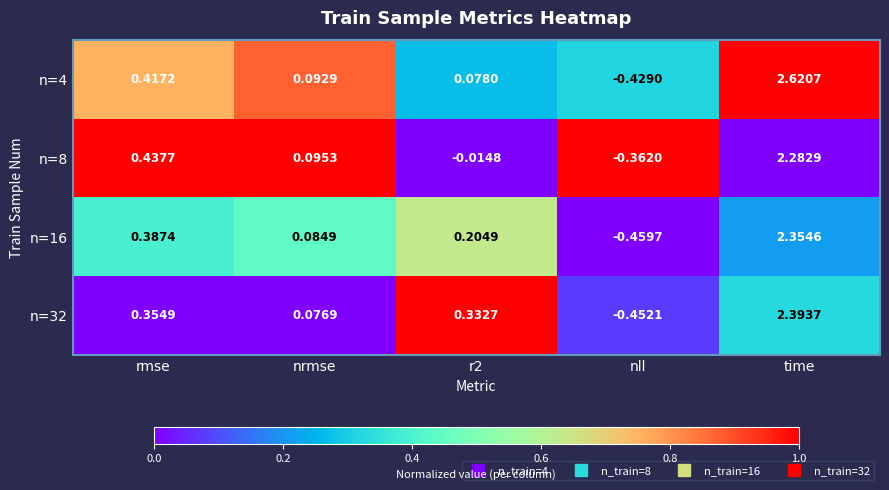

Which label corresponds to the smallest value in the chart?

nll